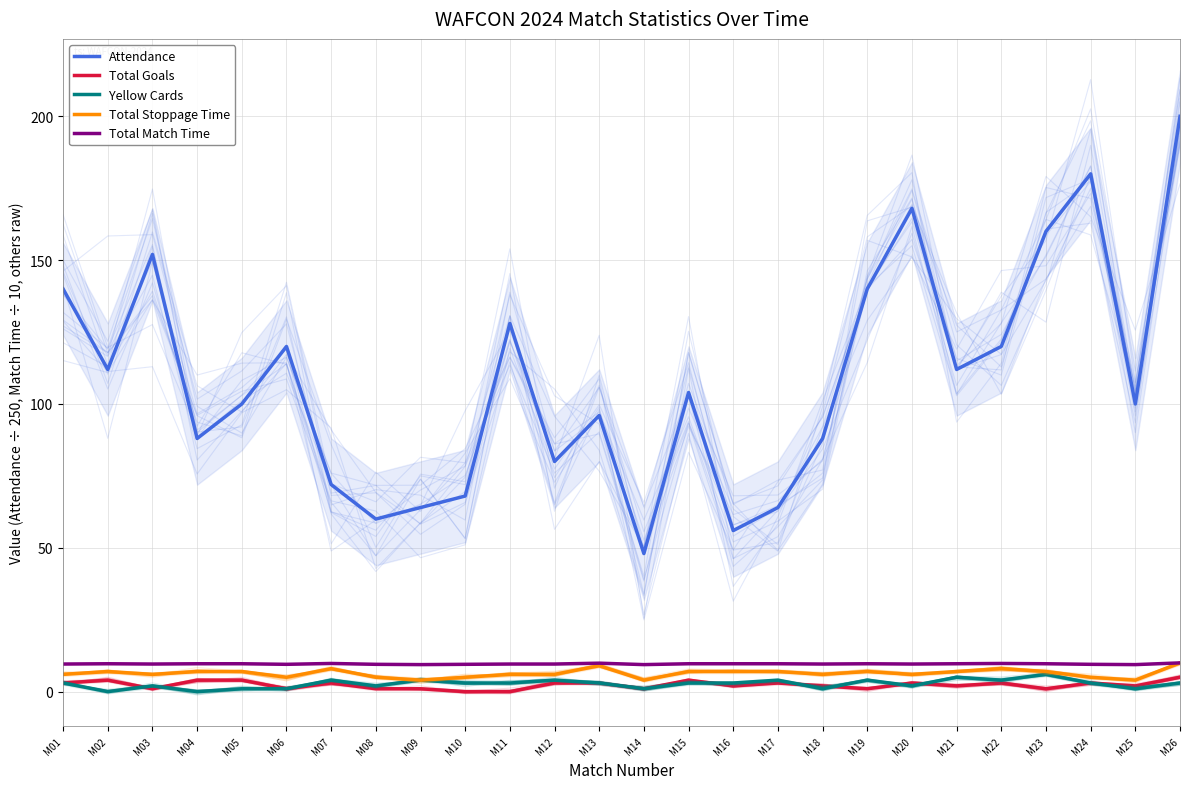

Rank the series by their maximum value, from lowest to highest.

Total Goals, Yellow Cards, Total Stoppage Time, Total Match Time, Attendance